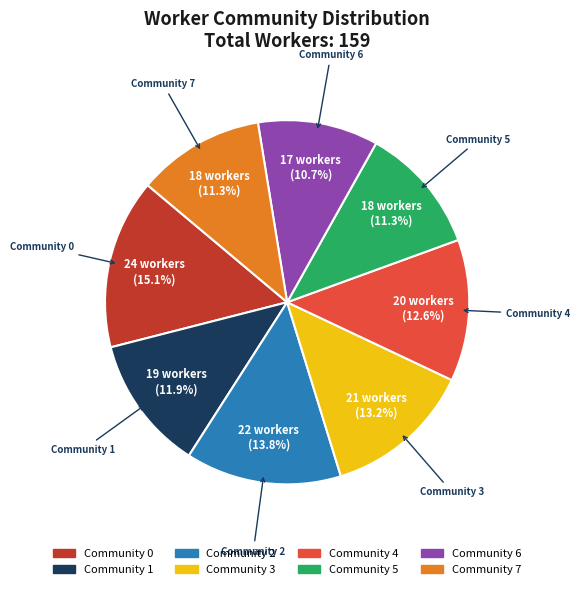

The Community 6 slice represents 11% of the pie. True or false?

True